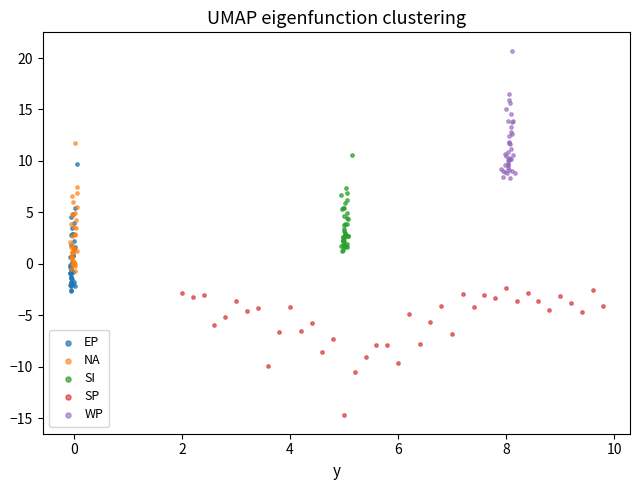

Which series contains the highest Y value?

WP